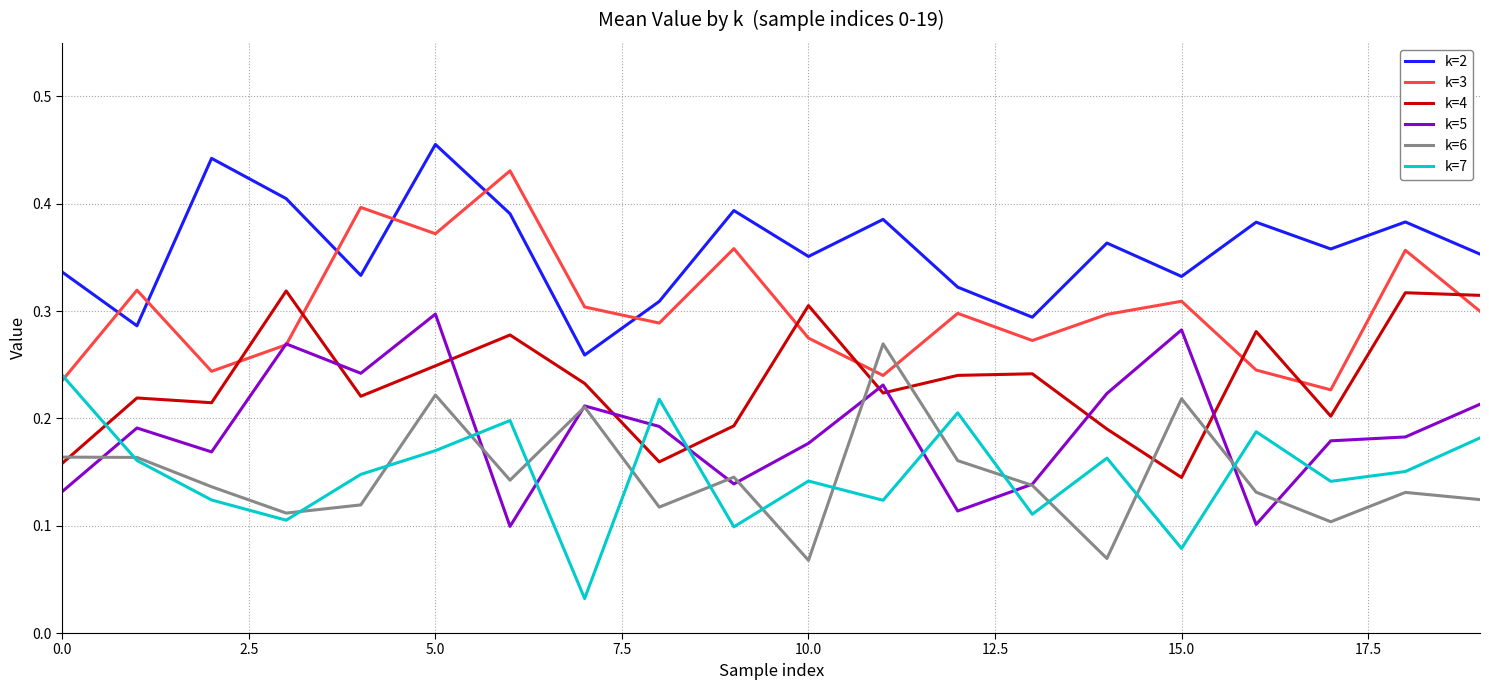

What is the sum of all k=3 values?

6.0